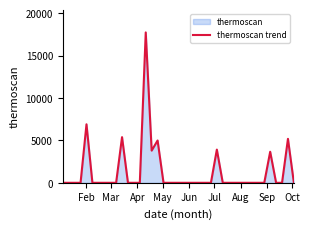

Where is the data nearest to the value 8866?

Feb